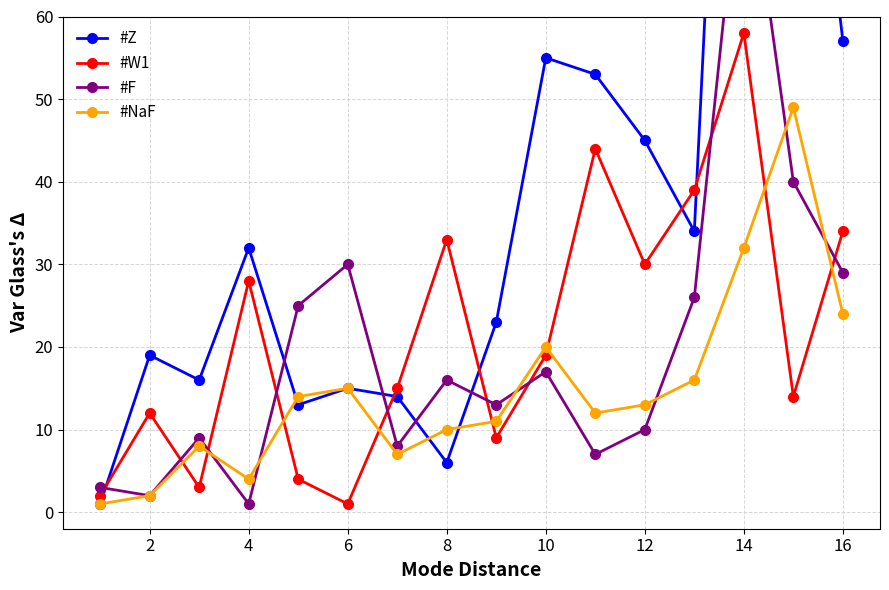

True or false: #NaF has more than 1 interior local peaks.

True